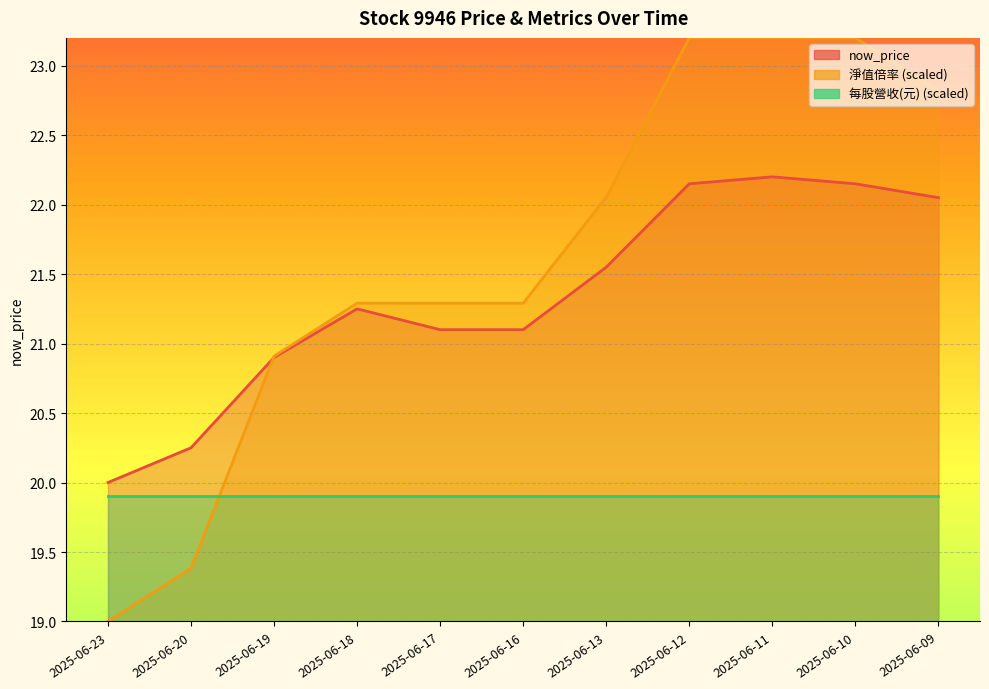

How many intersections are there between now_price and 淨值倍率?

1